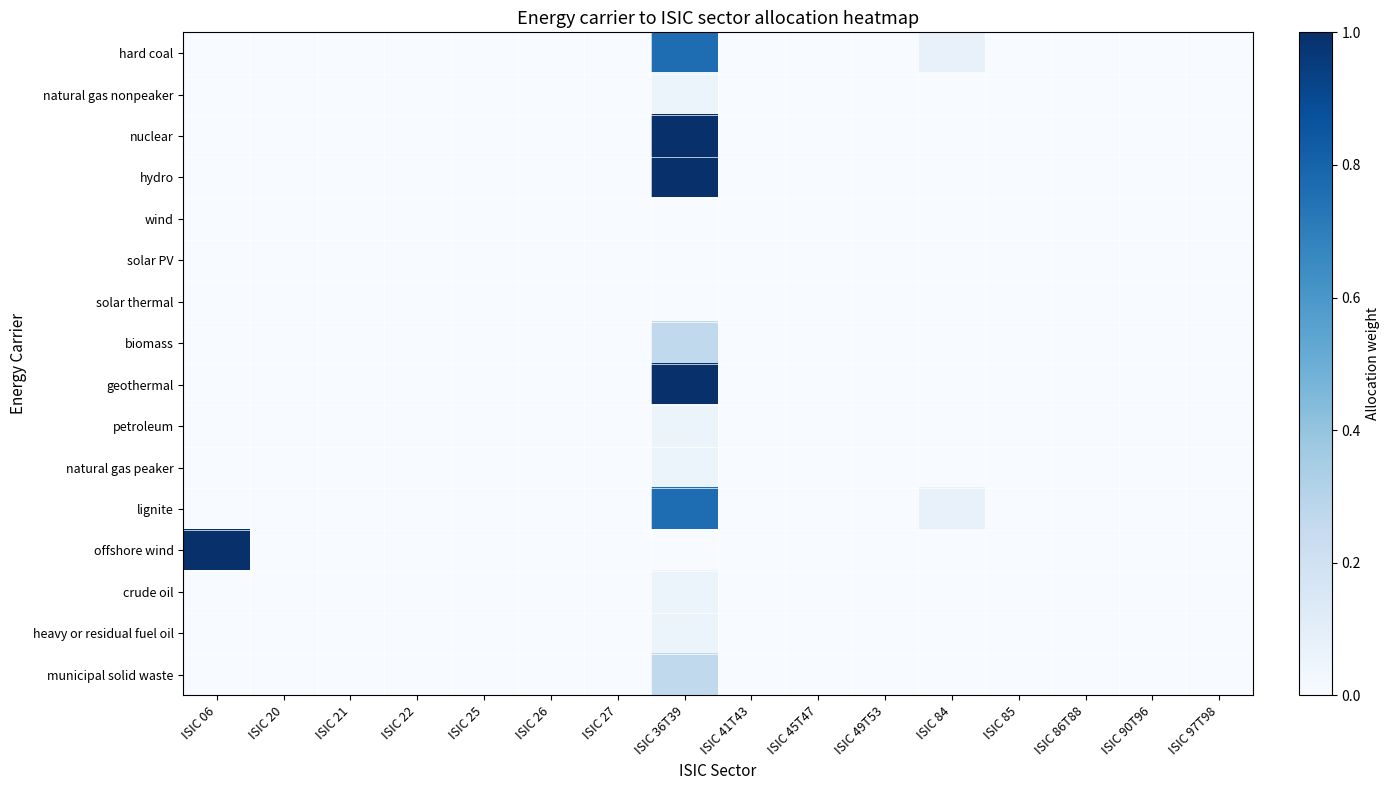

At how many categories does at least one series exceed 0?

3